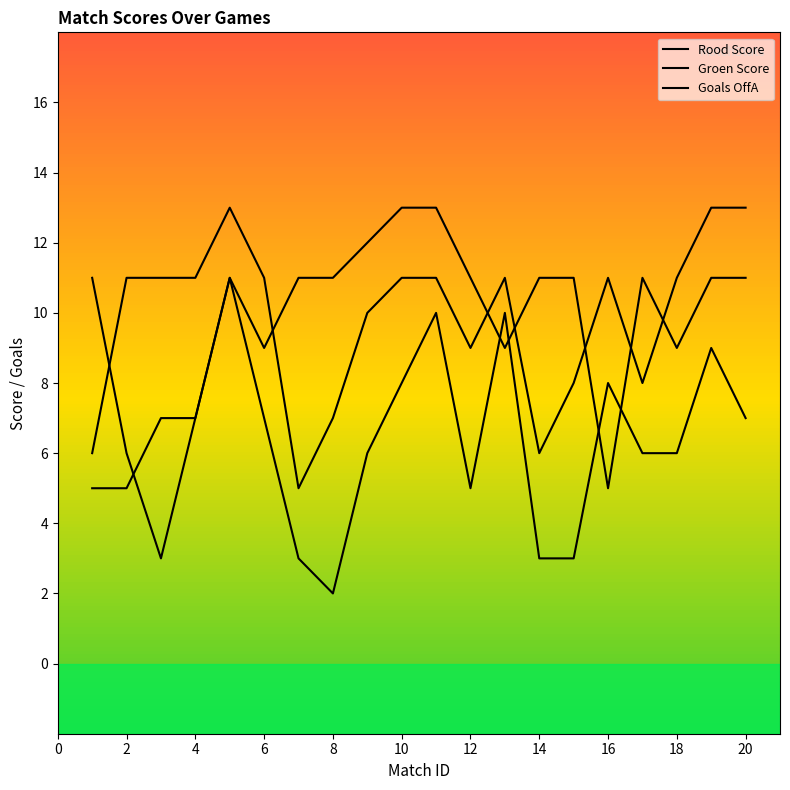

Reading left to right, extract all data points from this chart.

Rood Score: 11	6	3	7	11	9	11	11	12	13	13	11	9	11	11	5	11	9	11	11
Groen Score: 6	11	11	11	13	11	5	7	10	11	11	9	11	6	8	11	8	11	13	13
Goals OffA: 5	5	7	7	11	7	3	2	6	8	10	5	10	3	3	8	6	6	9	7